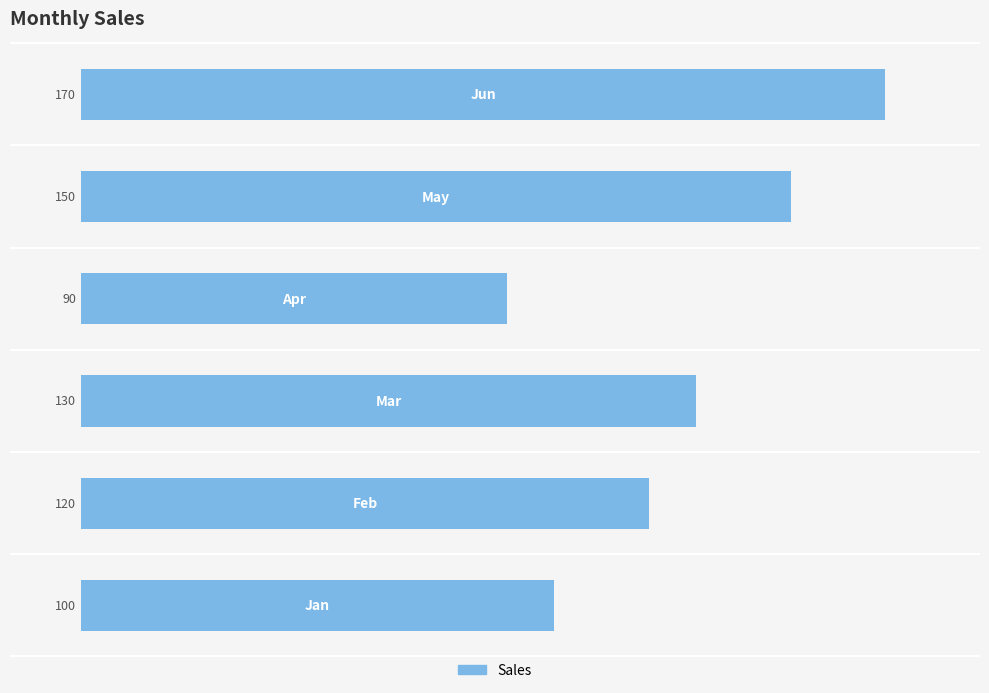

What is the sum of all values?

760